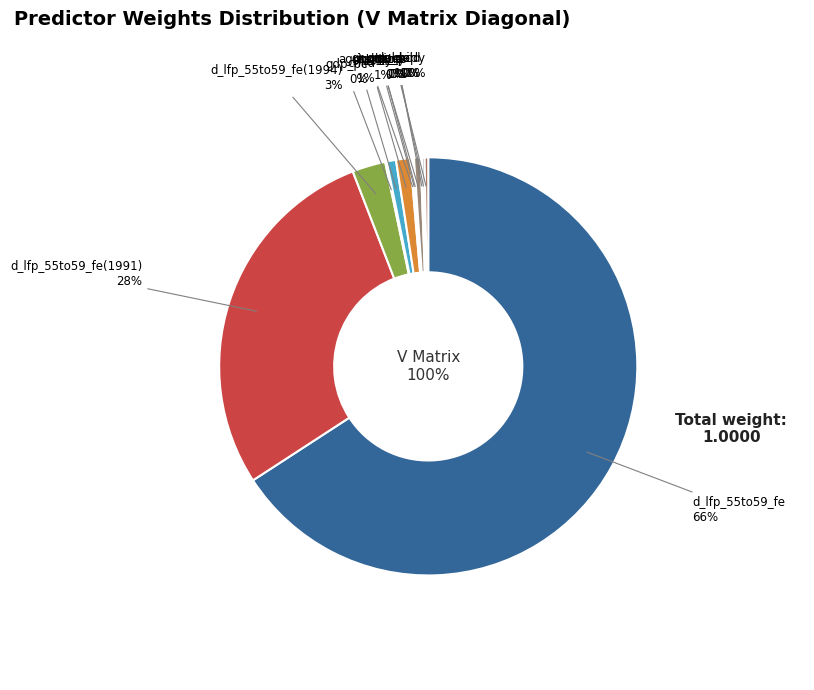

Combined, do gr_gdp_pc and d_lfp_55to59_fe account for over 50%?

Yes